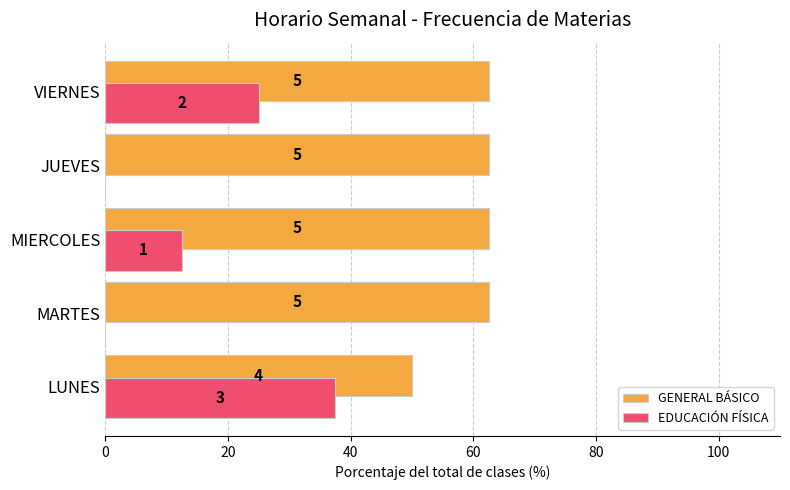

Reading left to right, transcribe all the data shown in this chart.

GENERAL BÁSICO: 50.0	62.5	62.5	62.5	62.5
EDUCACIÓN FÍSICA: 37.5	0.0	12.5	0.0	25.0